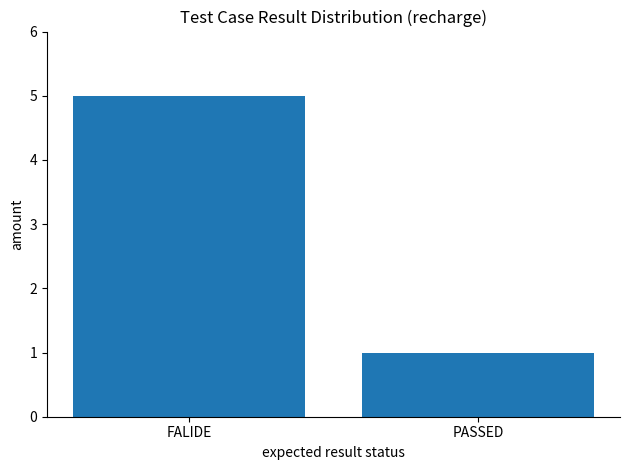

The chart shows a value of 1 at PASSED. True or false?

True